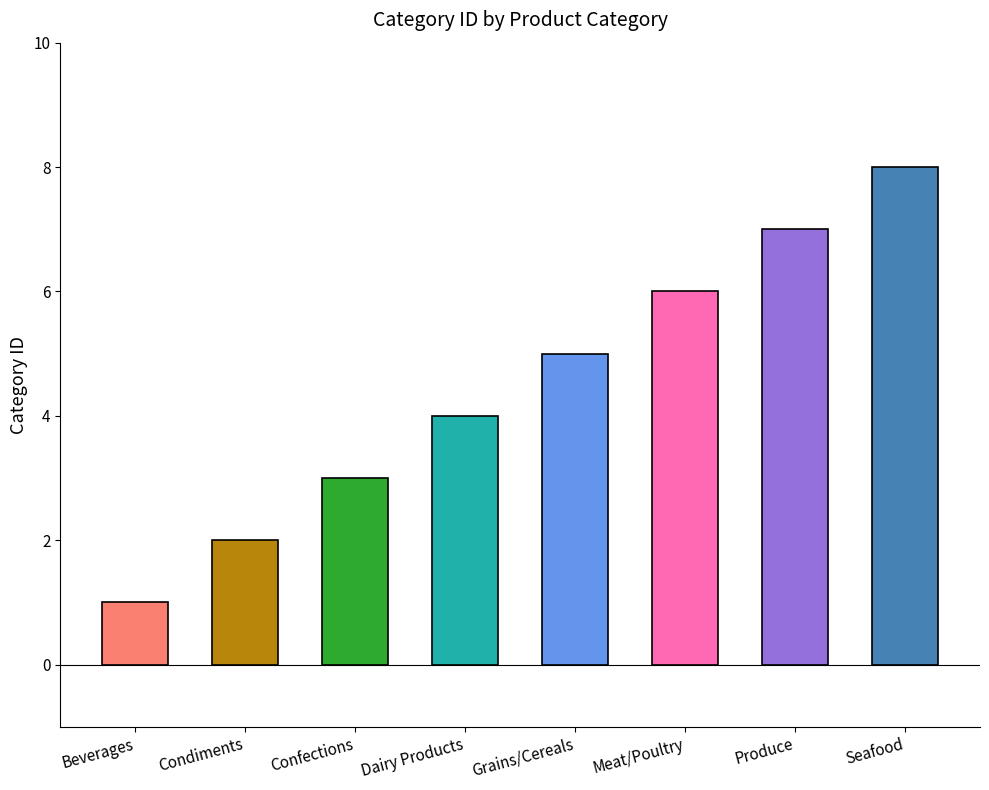

Which category has the highest value across all series?

Seafood